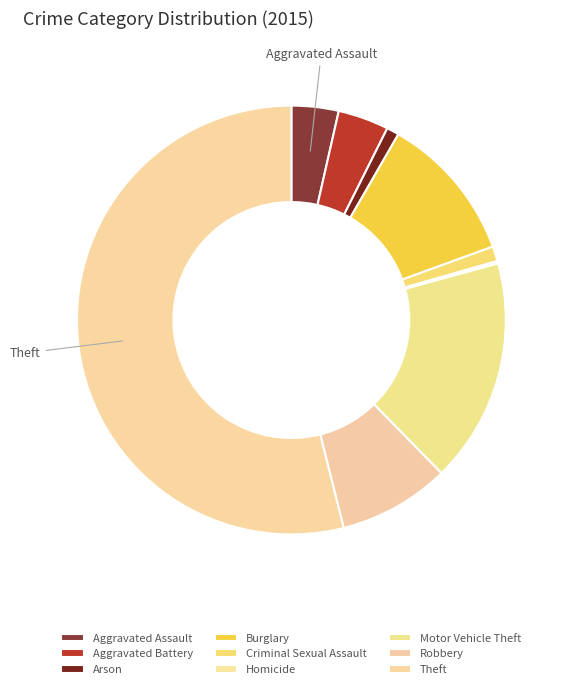

What is the total percentage of Arson and Aggravated Battery?

4.8%